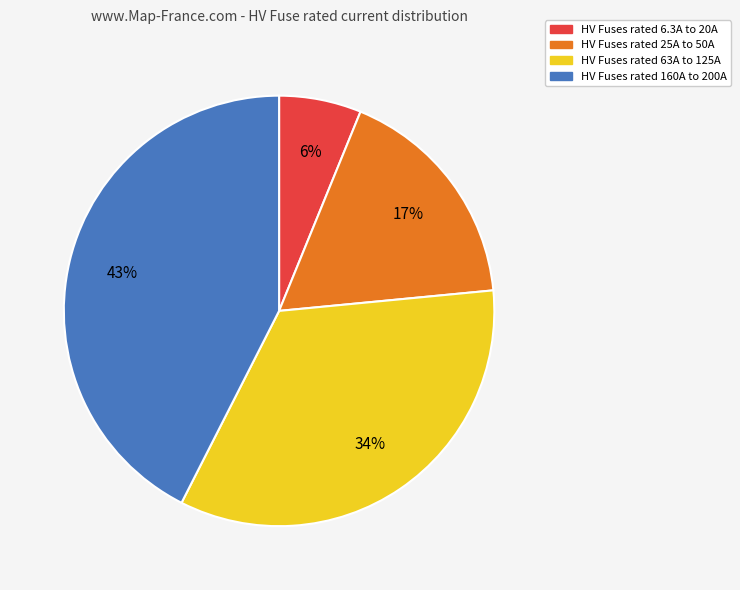

Count the number of slices in the pie.

4